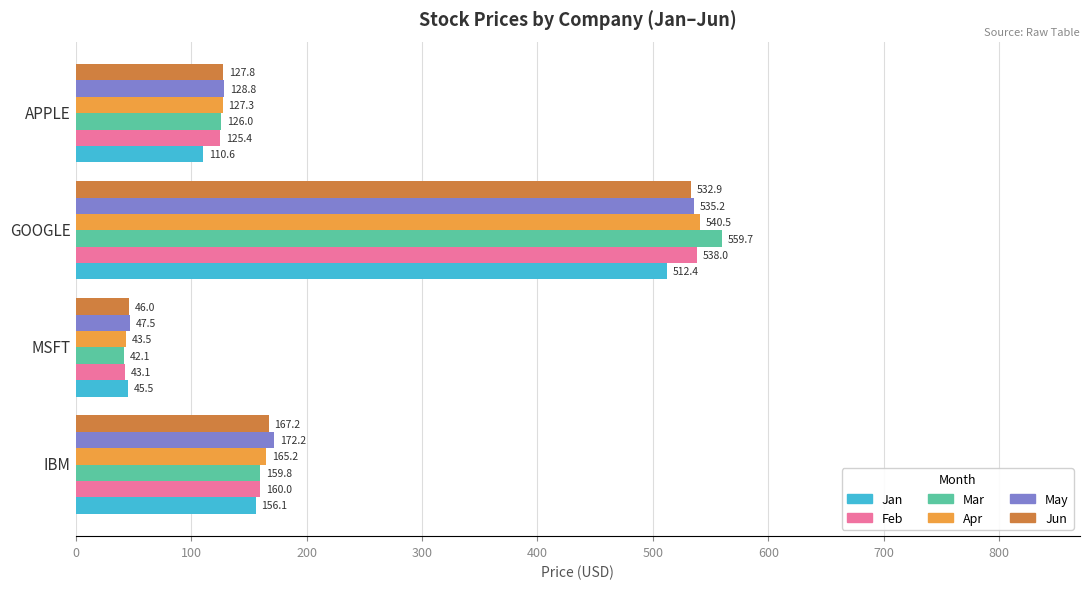

At how many categories does at least one series exceed 241?

1